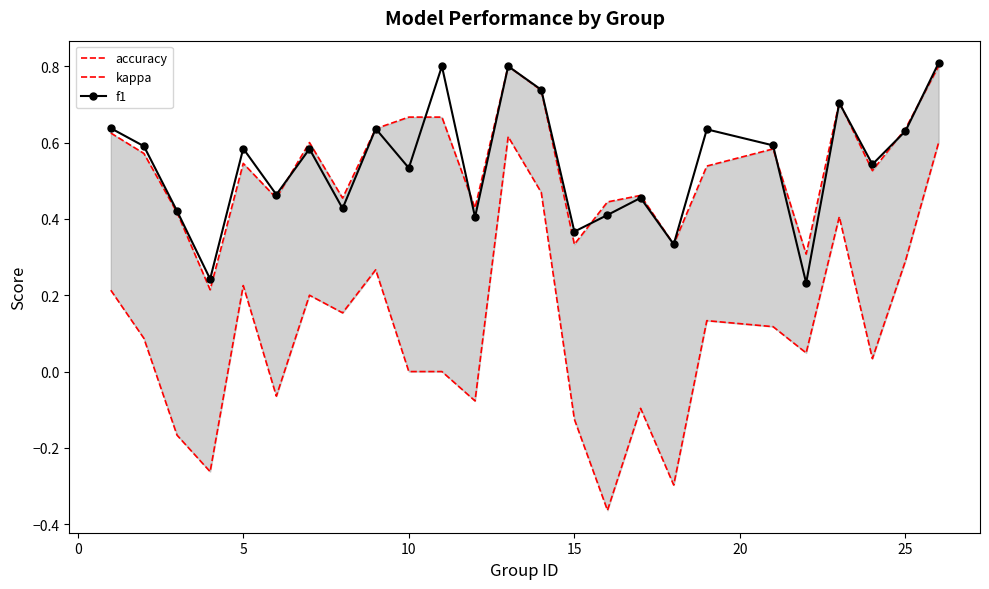

What is the maximum value for f1?

0.8